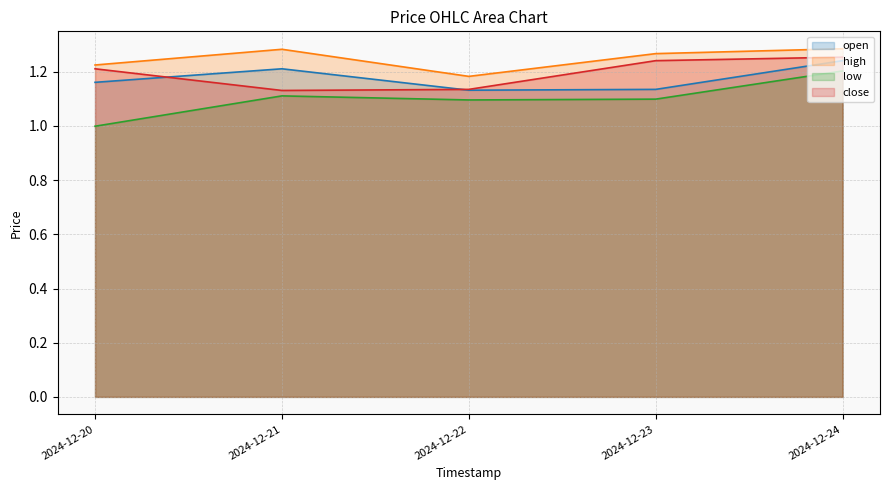

What is the difference between the open line values at 2024-12-23 and 2024-12-21?

0.1